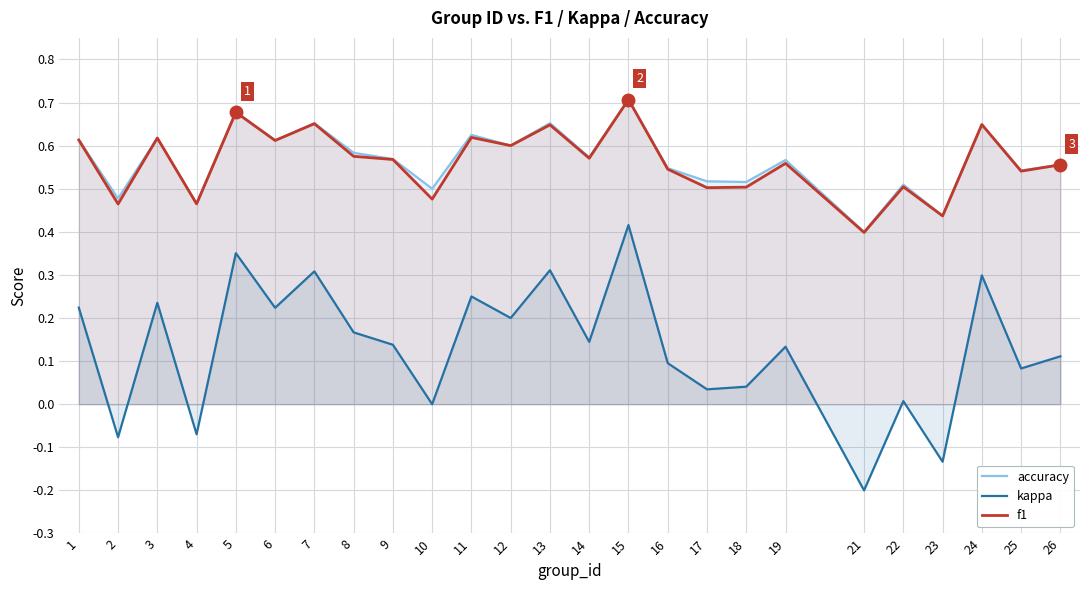

How many negative values does the kappa series have?

4